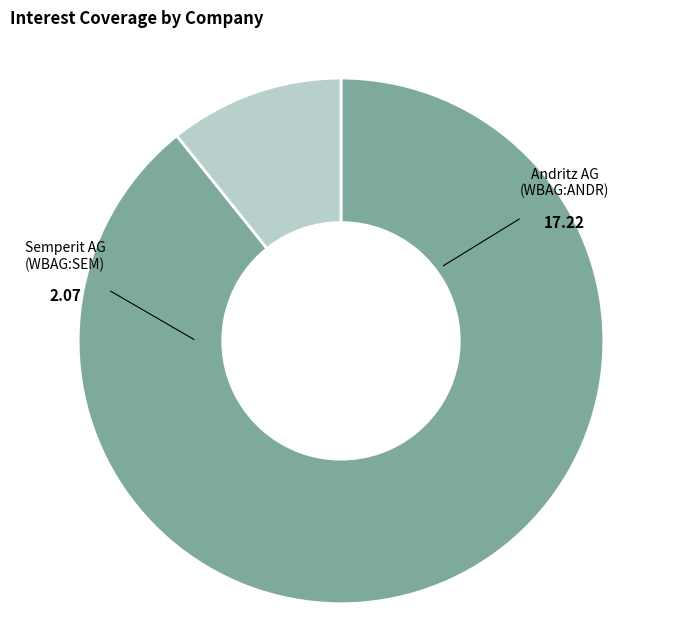

Is there any slice that represents more than half of the pie?

Yes